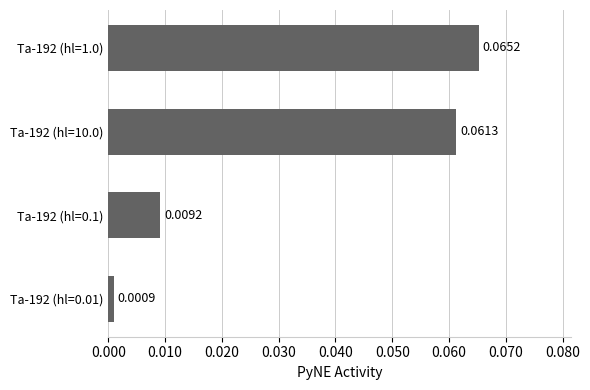

List the labels in order of value, largest first.

Ta-192 (hl=1.0), Ta-192 (hl=10.0), Ta-192 (hl=0.1), Ta-192 (hl=0.01)